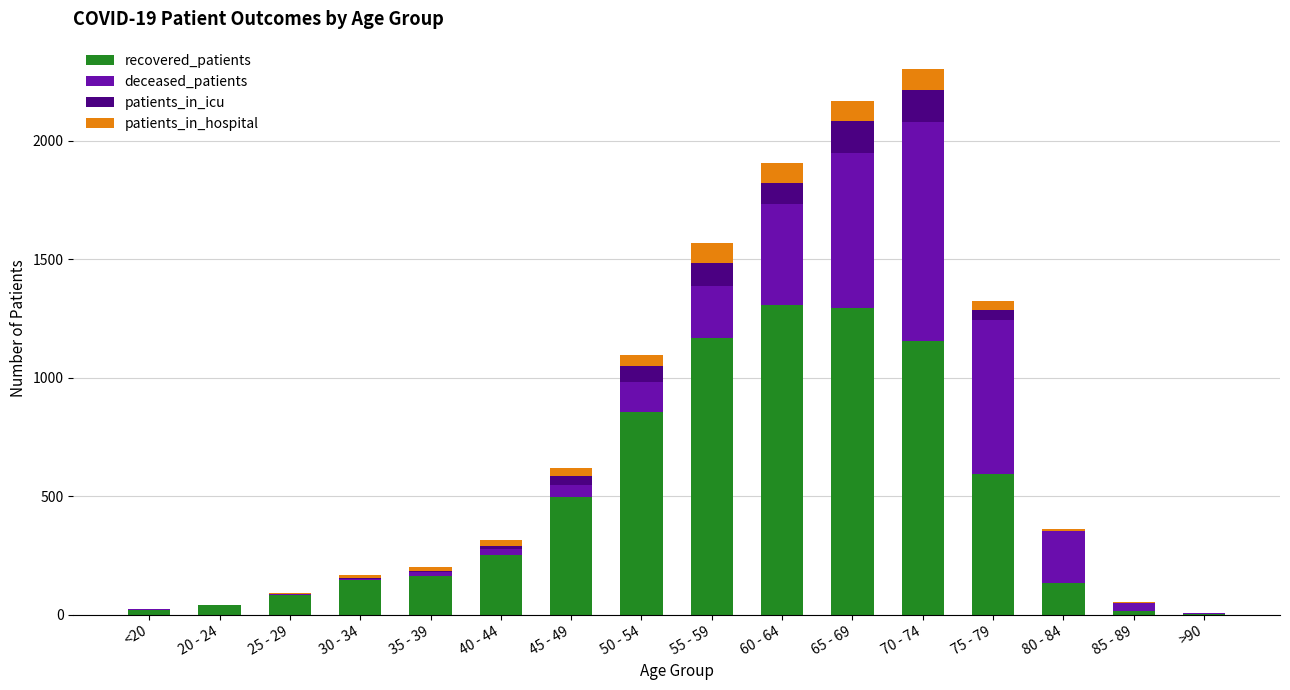

What are all the series names shown in the legend?

recovered_patients, deceased_patients, patients_in_icu, patients_in_hospital